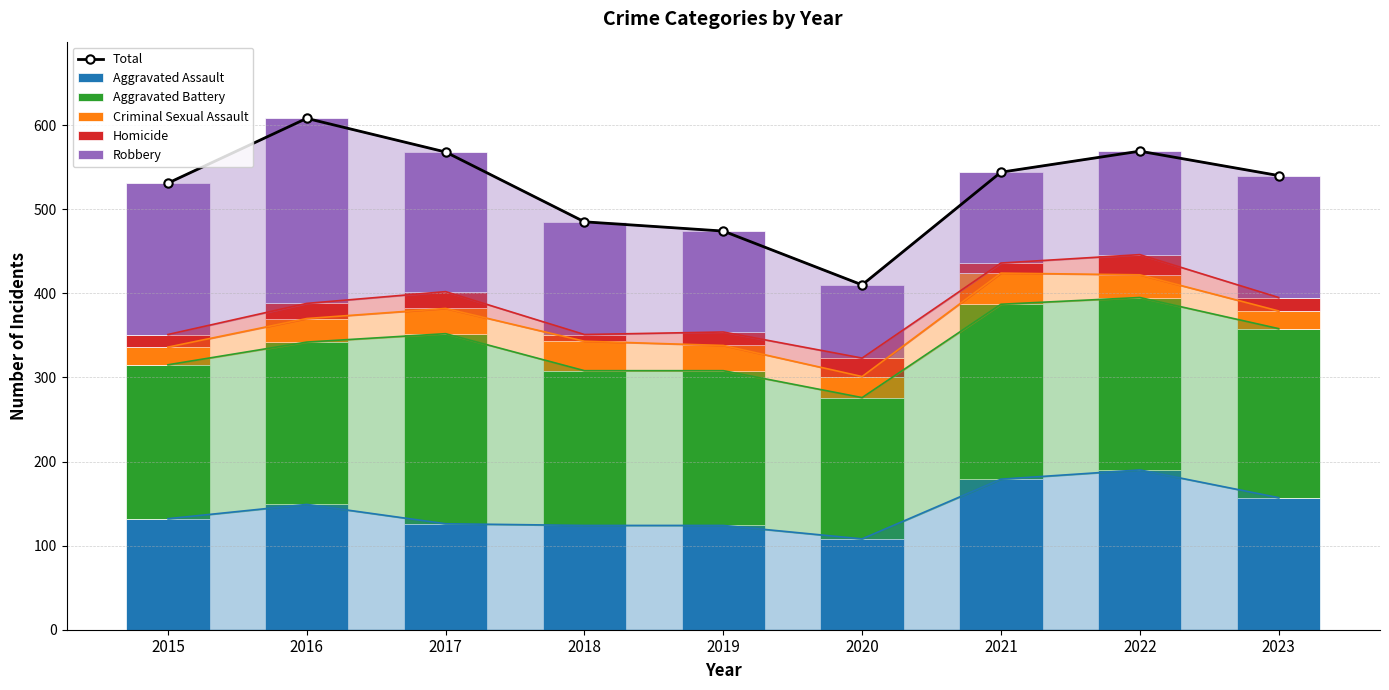

What is the sum of the Criminal Sexual Assault values at 2019 and 2016?

58